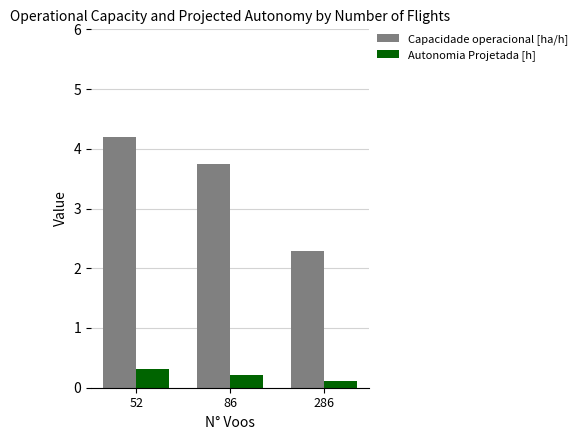

Which series has the widest spread of values?

Capacidade operacional [ha/h]